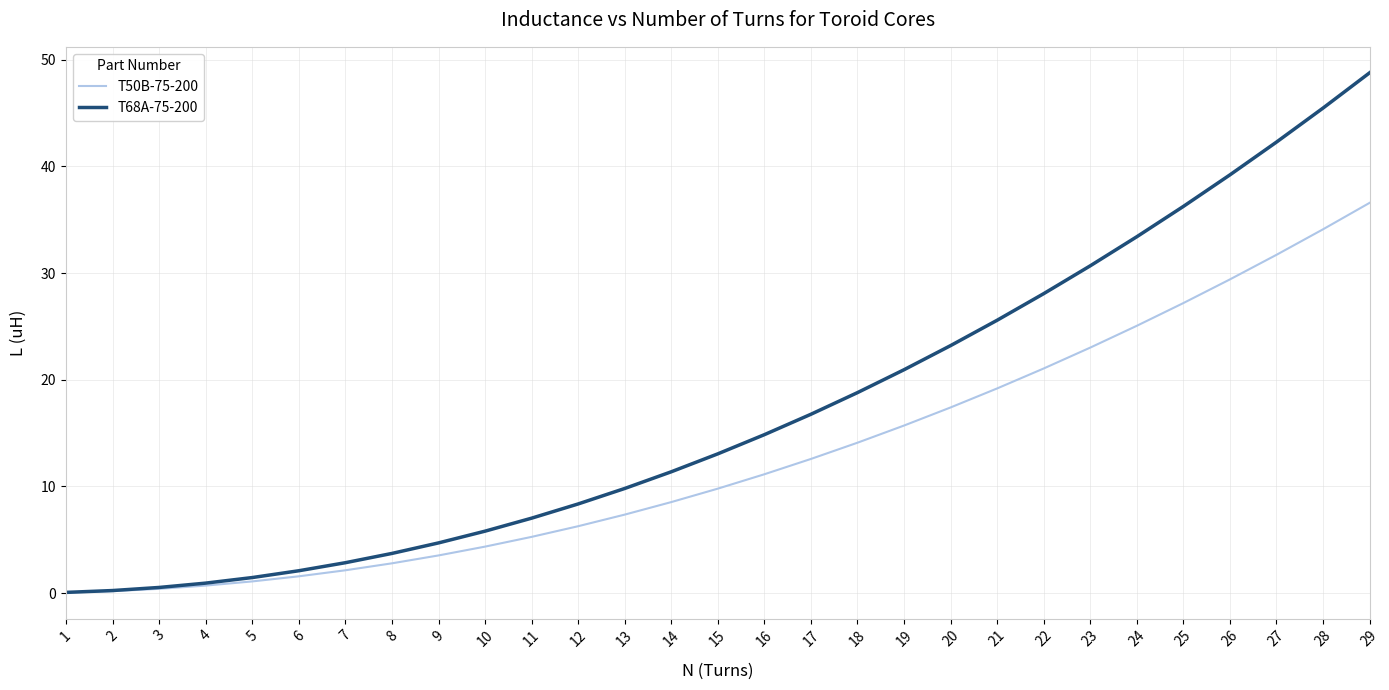

At which category is the sum across all series the highest?

29